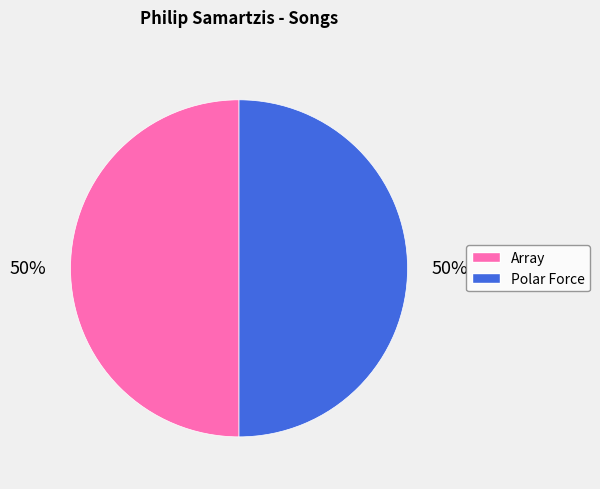

Count the number of slices in the pie.

2